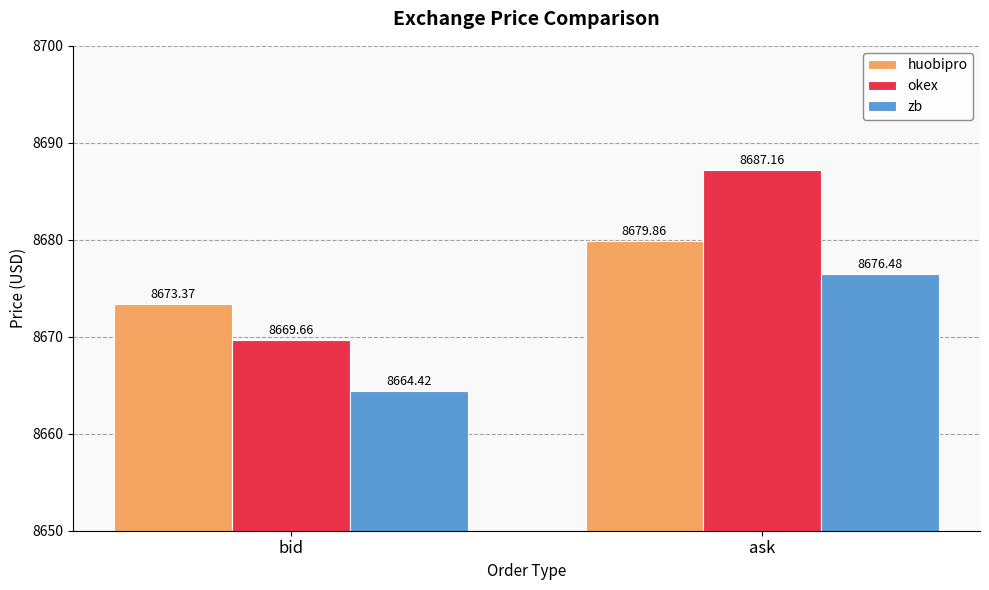

What is the sum of the zb values at ask and bid?

17340.9